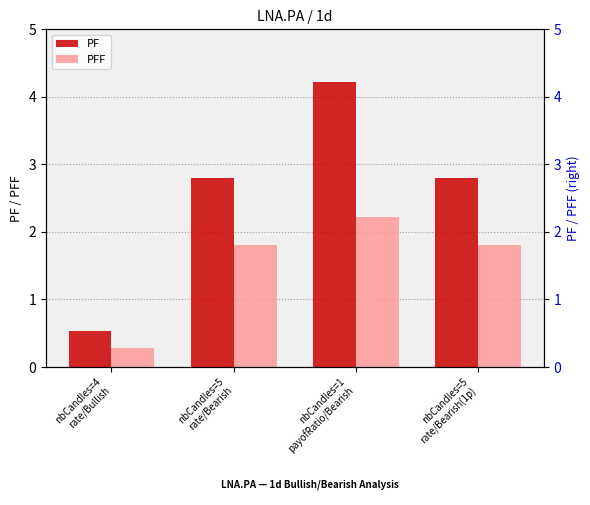

Reading right to left, list all the values displayed in this chart.

PF: 2.8	4.2	2.8	0.5
PFF: 1.8	2.2	1.8	0.3